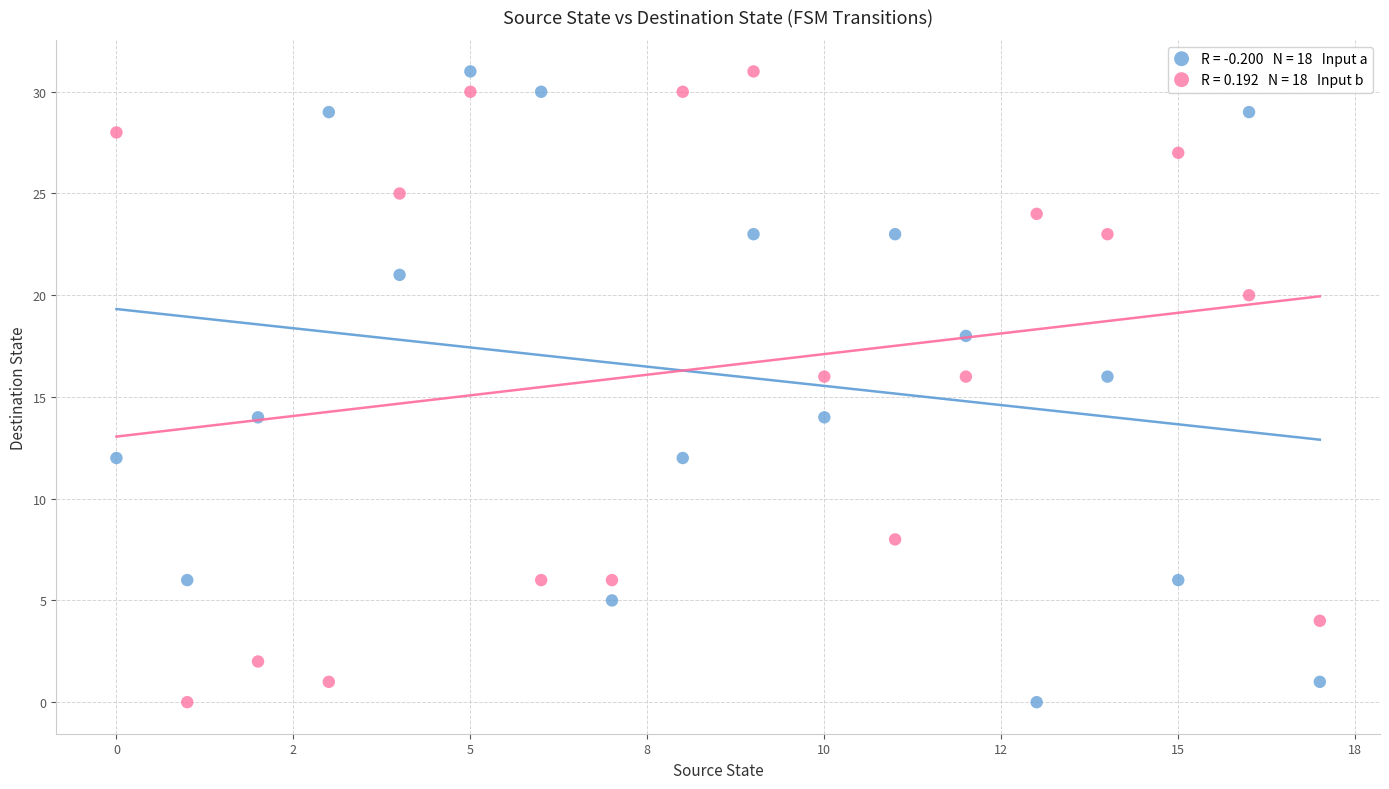

Across all data points, what is the range of Y values (max minus min)?

31